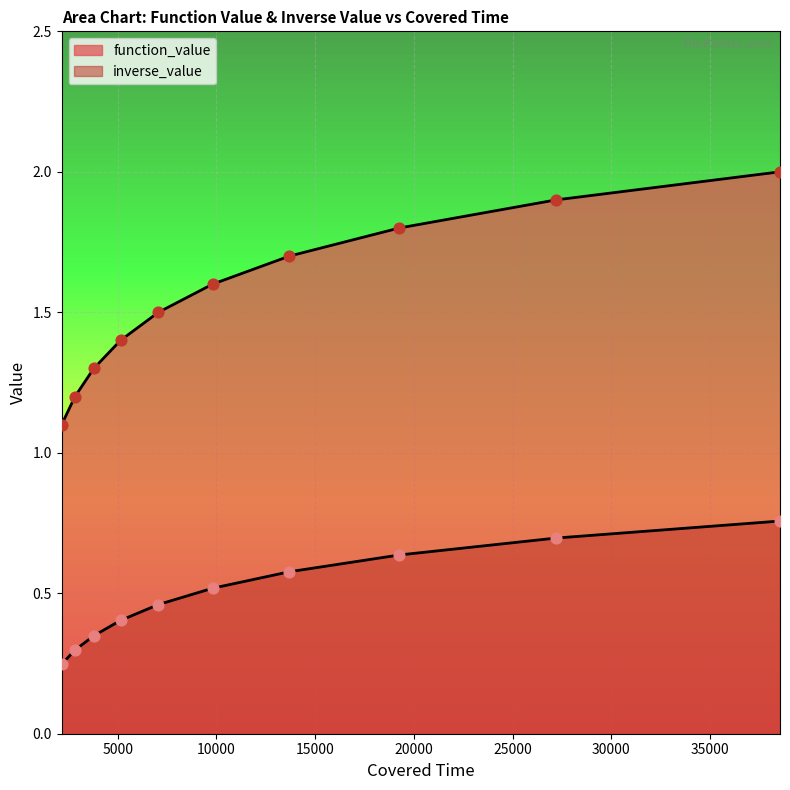

At which category is the sum across all series the highest?

38537